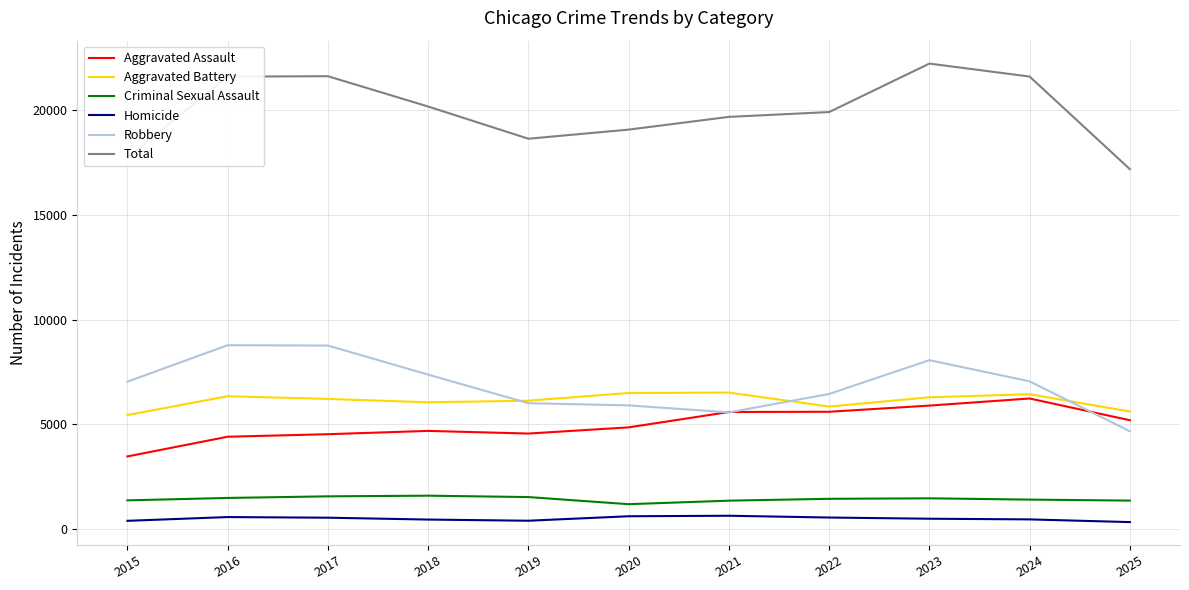

Which series changed the most between 2020 and 2021?

Aggravated Assault